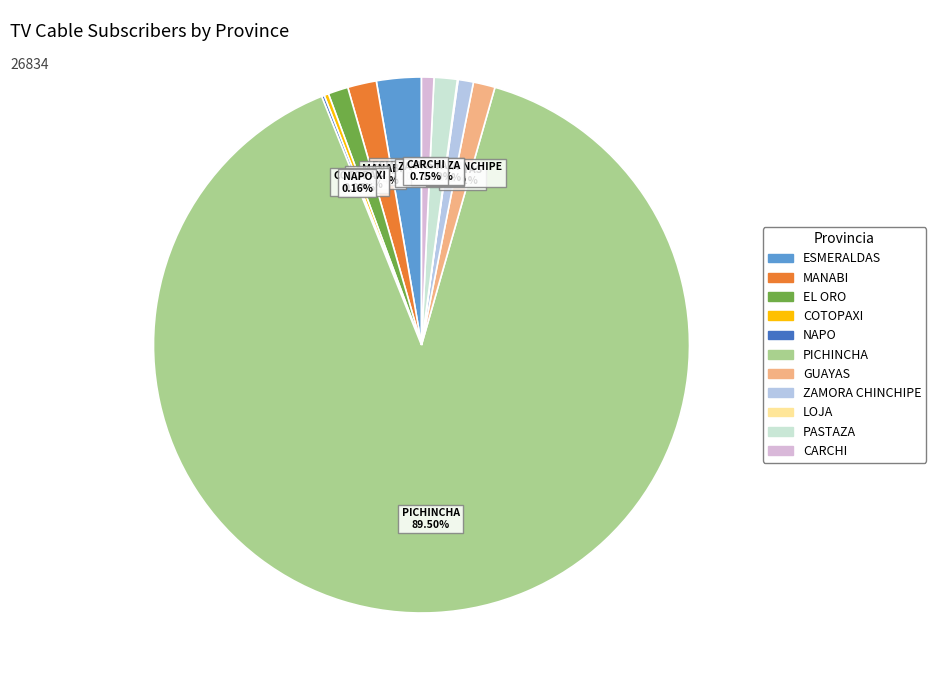

Which category accounts for the majority?

PICHINCHA